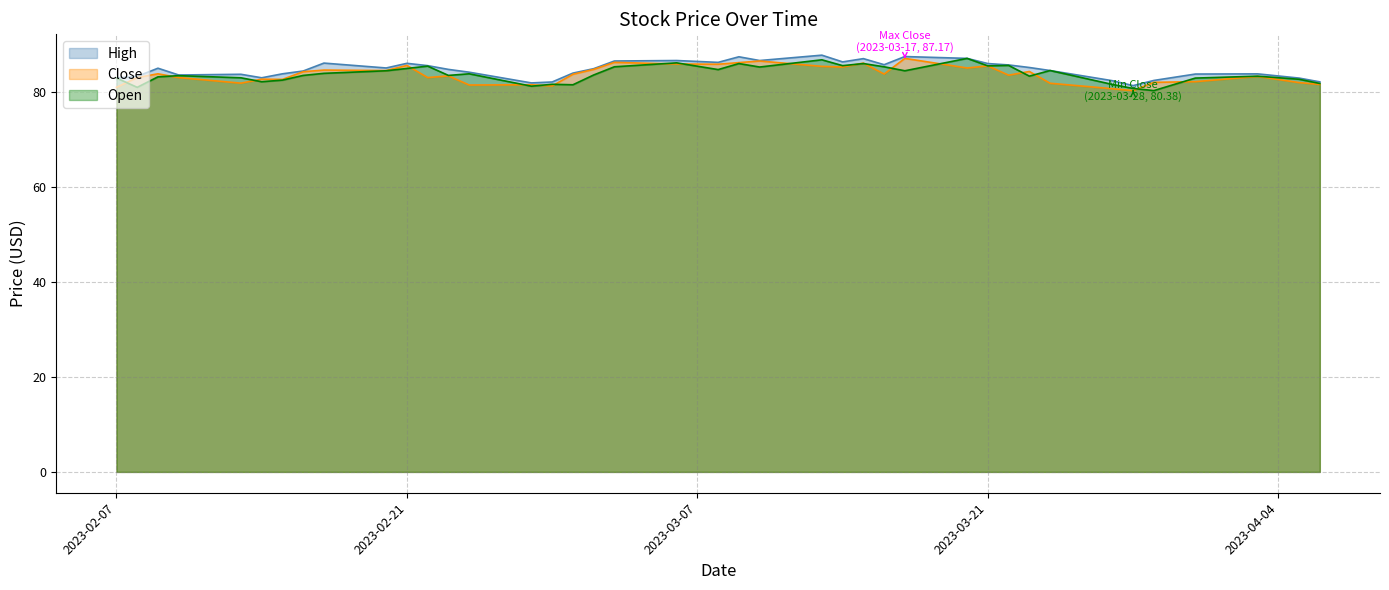

What is the sum of the High values at 2023-03-27 and 2023-02-13?

166.3